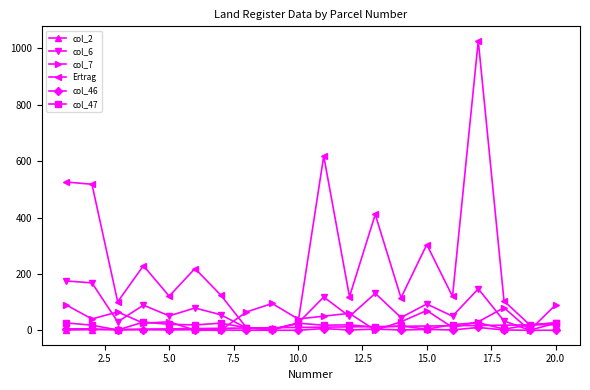

What is the greatest value displayed?

1027